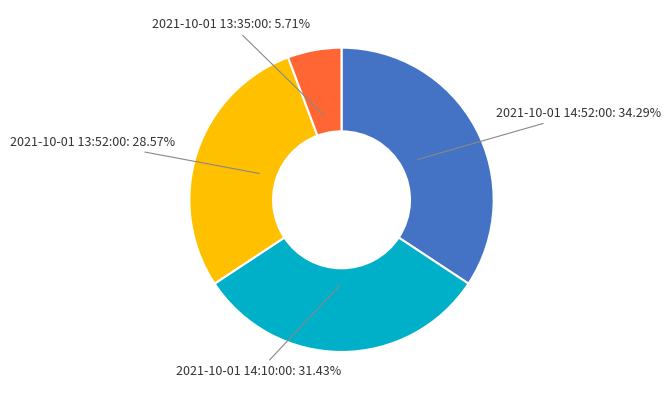

What is the smallest slice in the pie chart?

2021-10-01 13:35:00